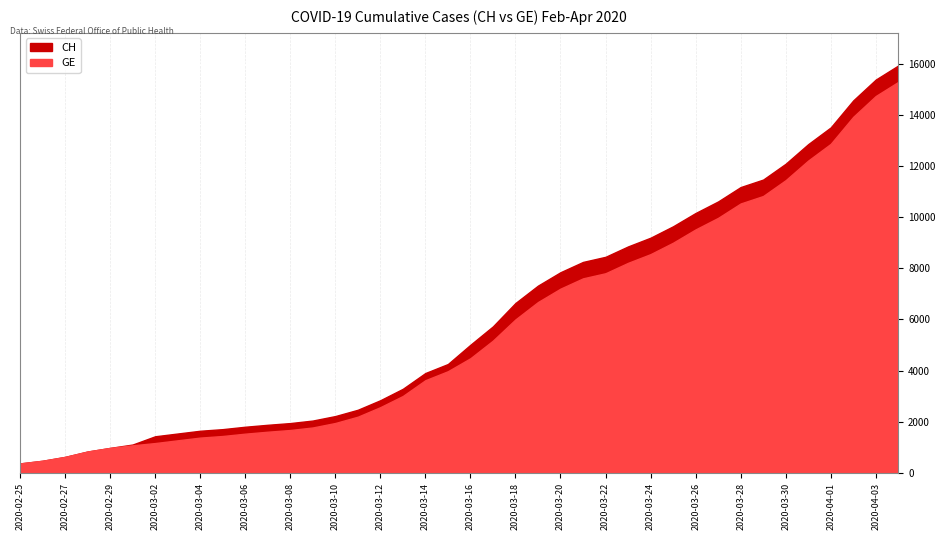

Where is GE nearest to the value 7829?

2020-03-22